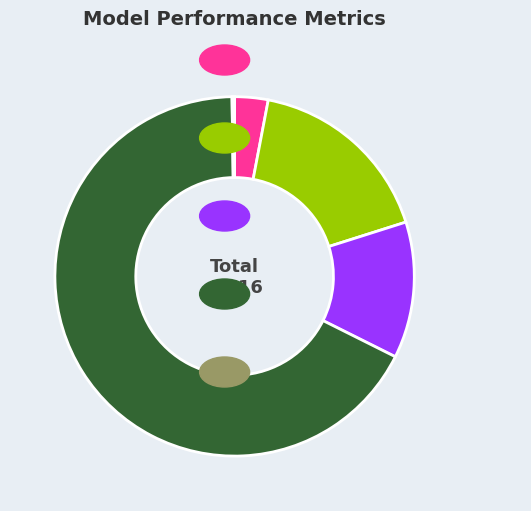

What percentage is the SMAPE slice, to the nearest percent?

12%